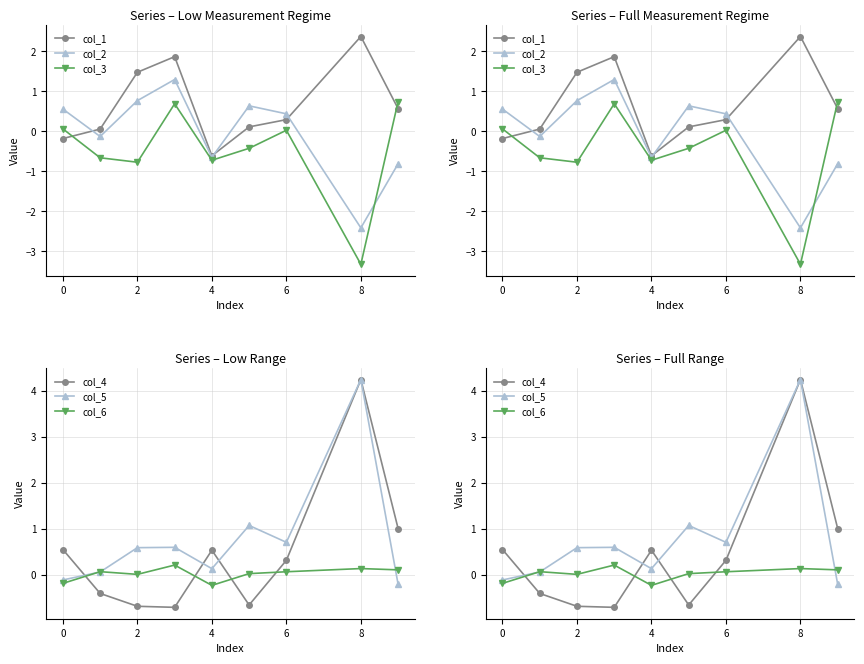

Which series changed the most between 8 and 7?

col_4